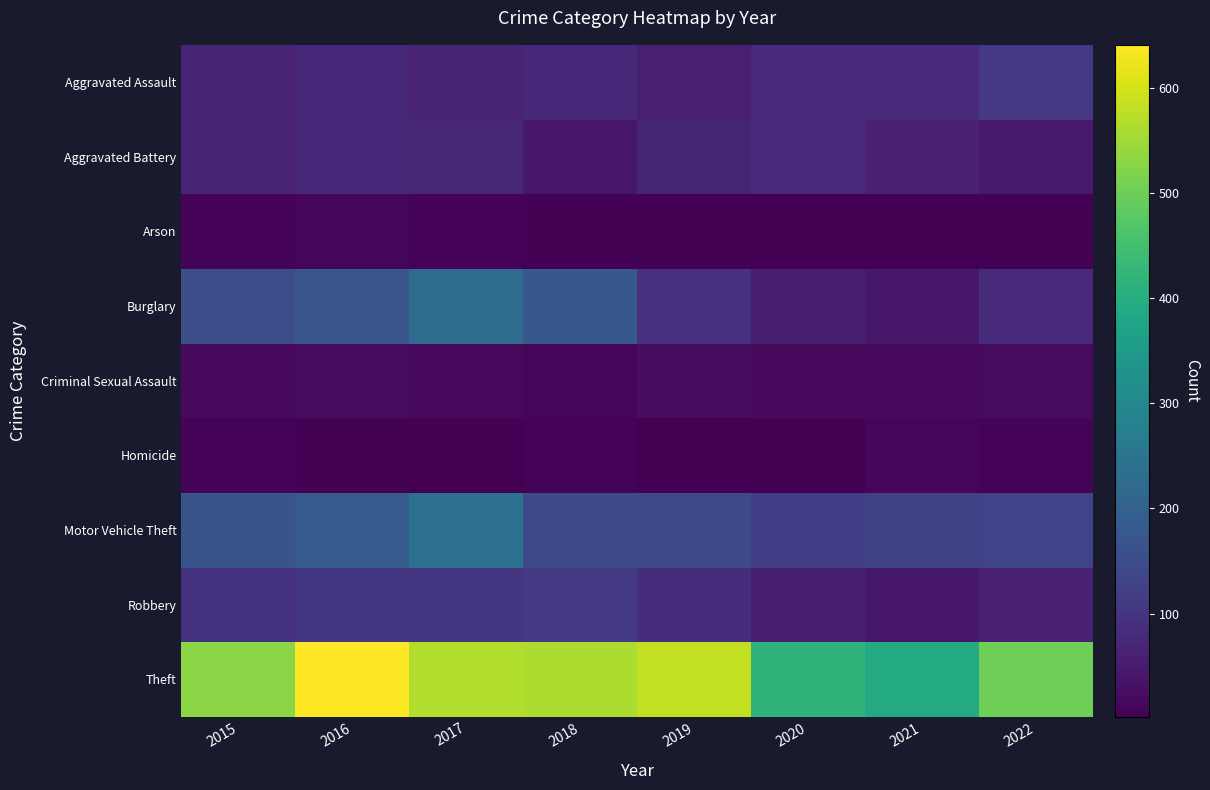

Rank the series at 2022 from highest to lowest value.

Theft, Motor Vehicle Theft, Aggravated Assault, Burglary, Robbery, Aggravated Battery, Criminal Sexual Assault, Homicide, Arson